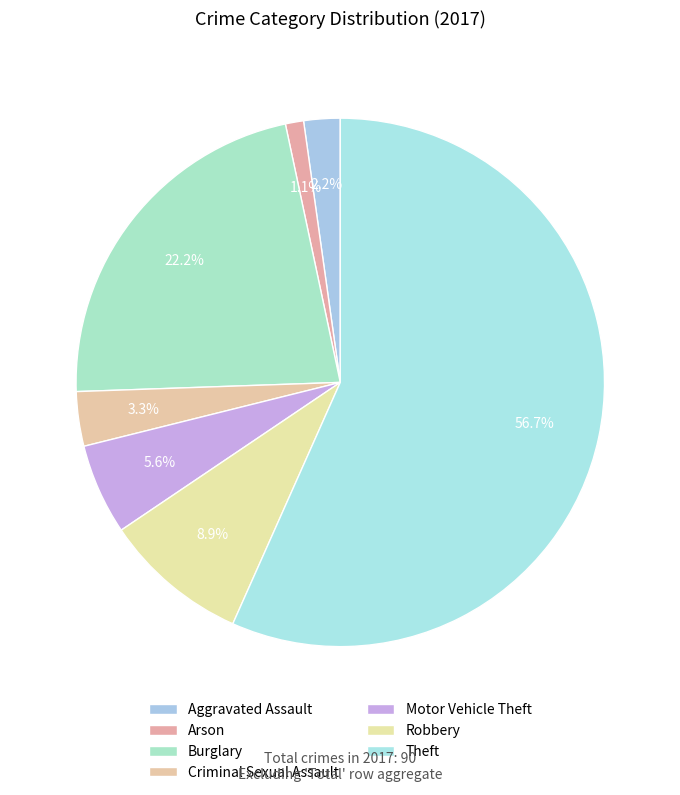

What portion of the pie excludes Theft?

43.3%